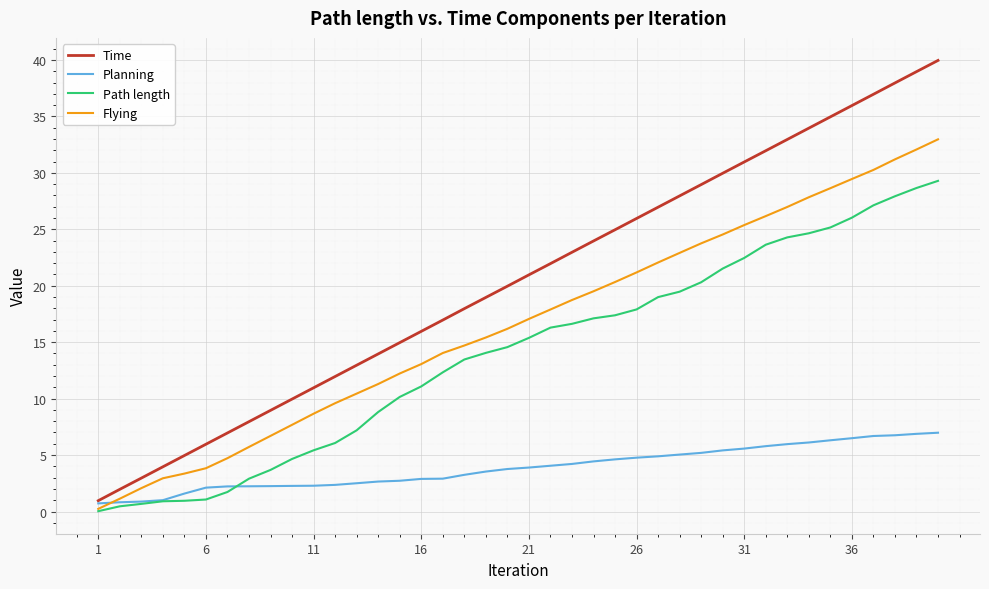

Is this an area chart (filled region under the line)?

No